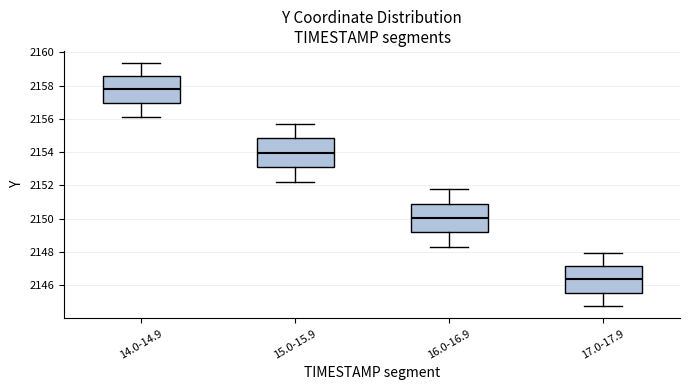

Reading left to right, read every box against the y-axis: the position of its median line, the range the box covers, and the ends of its whiskers. The values are not printed on the chart, so give them approximately, as read against the axis.

14.0-14.9: median 2157.8, box 2157.0 to 2158.6, whiskers 2156.2 to 2159.4
15.0-15.9: median 2154.0, box 2153.0 to 2154.8, whiskers 2152.2 to 2155.8
16.0-16.9: median 2150.0, box 2149.2 to 2151.0, whiskers 2148.4 to 2151.8
17.0-17.9: median 2146.4, box 2145.6 to 2147.2, whiskers 2144.8 to 2148.0